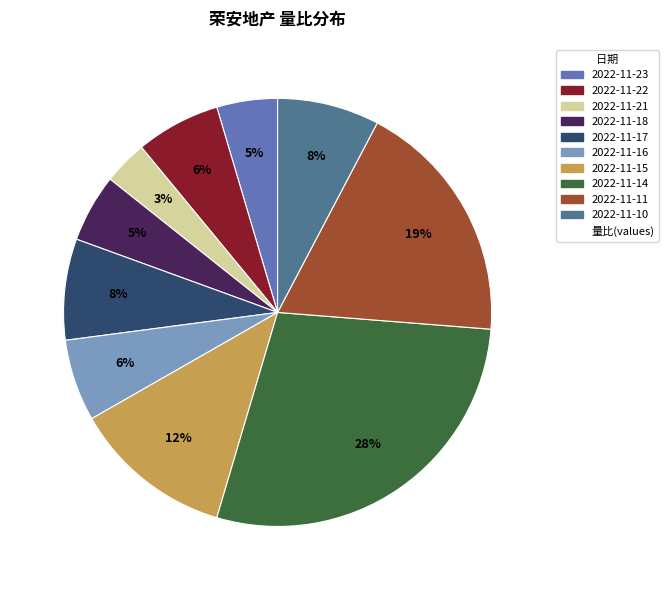

To the nearest percent, what is the average slice percentage?

10%